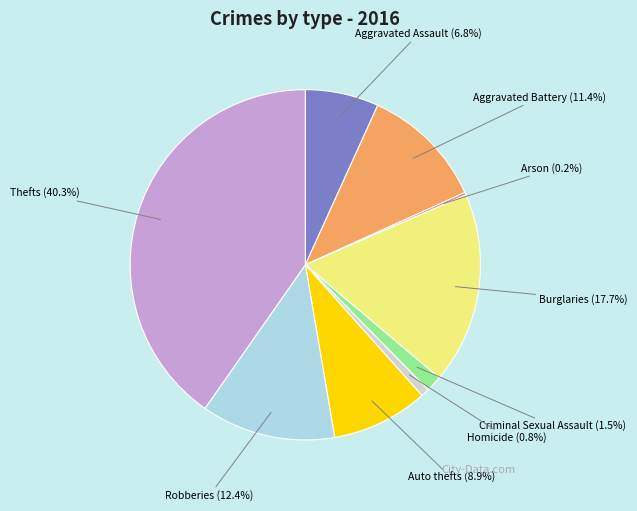

Do Burglaries and Thefts together represent more than half of the pie?

Yes